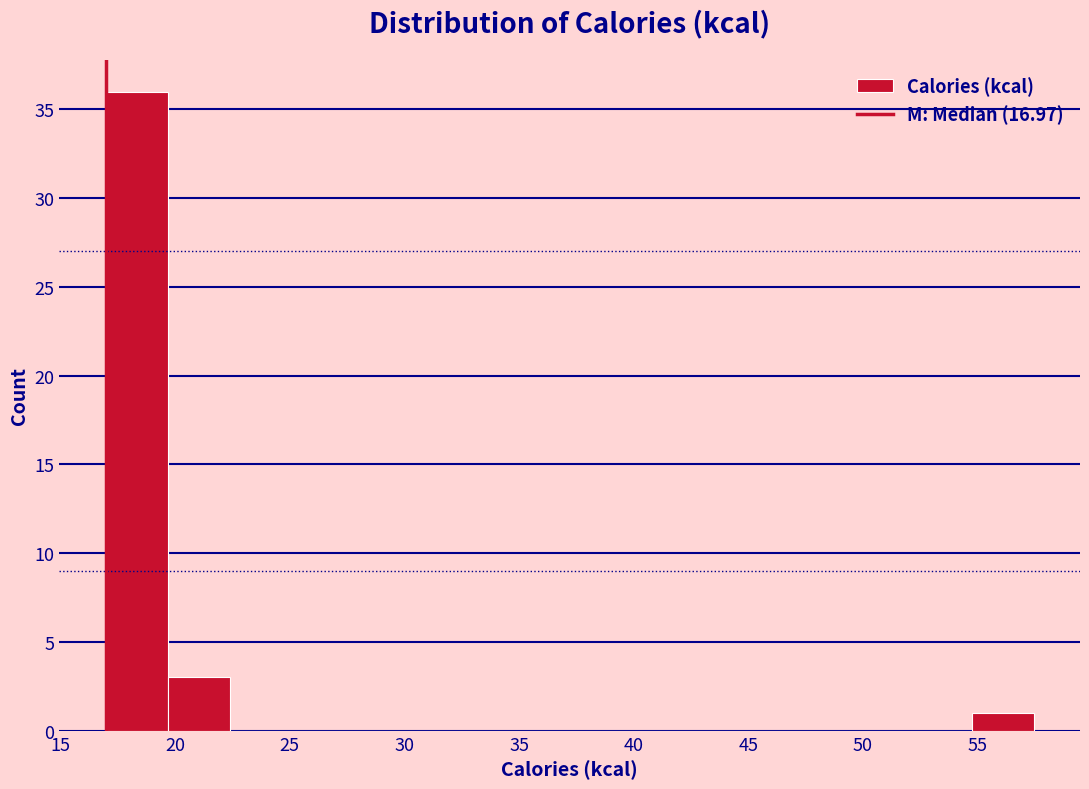

Reading left to right, list every bar in this chart as the range it spans on the x-axis followed by its height. Neither the bar edges nor the heights are printed on the chart, so give them approximately, as read against the axes.

17.0 to 19.5: 36
19.5 to 22.5: 3
22.5 to 25.0: 0
25.0 to 28.0: 0
28.0 to 30.5: 0
30.5 to 33.0: 0
33.0 to 36.0: 0
36.0 to 38.5: 0
38.5 to 41.5: 0
41.5 to 44.0: 0
44.0 to 46.5: 0
46.5 to 49.5: 0
49.5 to 52.0: 0
52.0 to 54.5: 0
54.5 to 57.5: 1